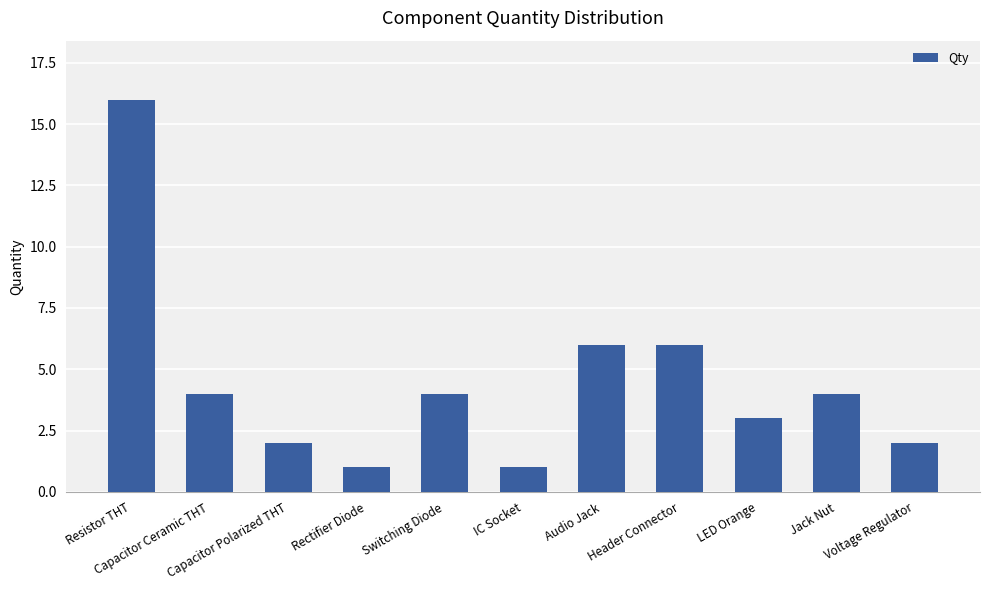

Reading left to right, what are all the values shown in this chart?

16	4	2	1	4	1	6	6	3	4	2